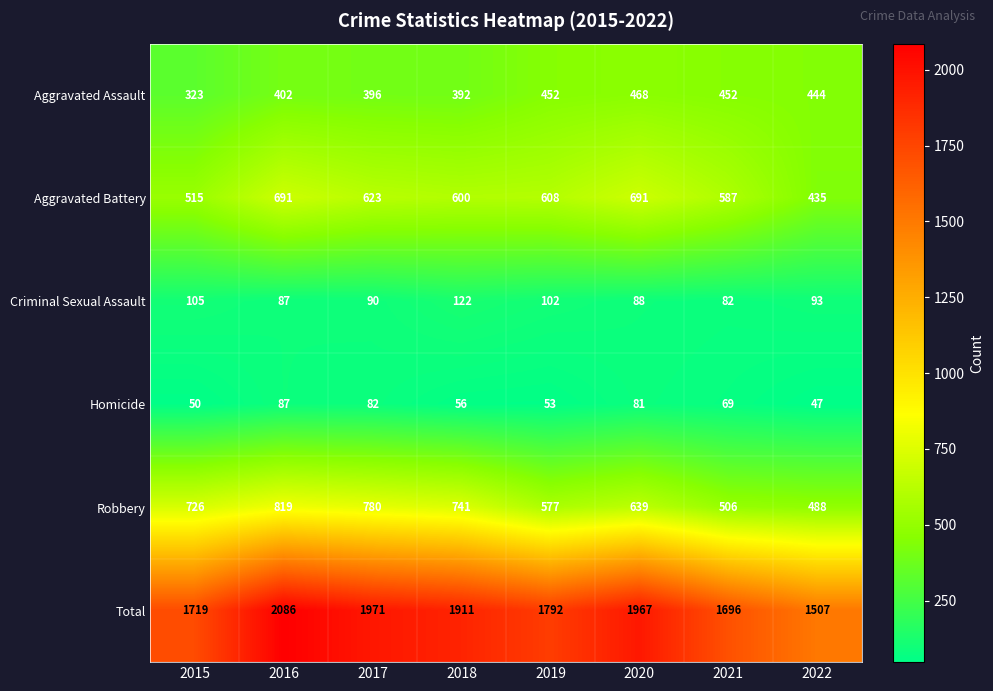

Between 2018 and 2022, which series saw the biggest shift?

Total